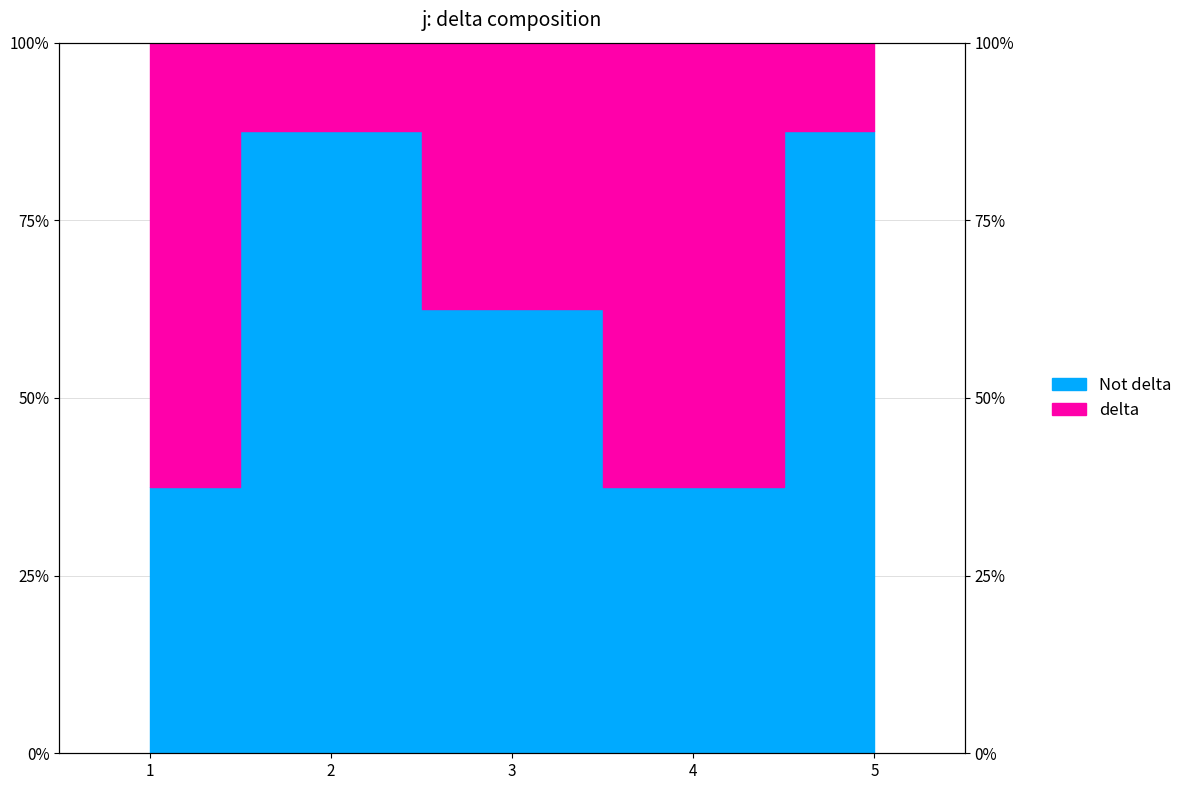

How many data points are less than 62?

2